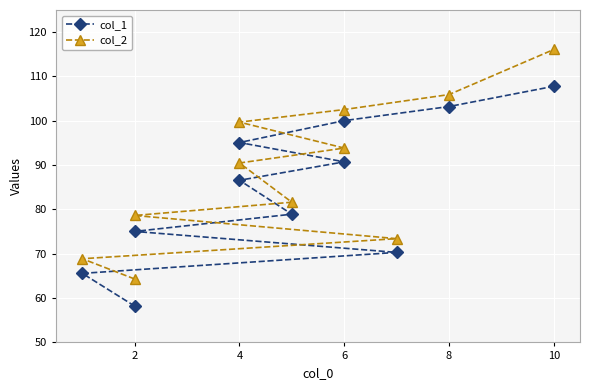

What is the maximum value for col_2?

116.1